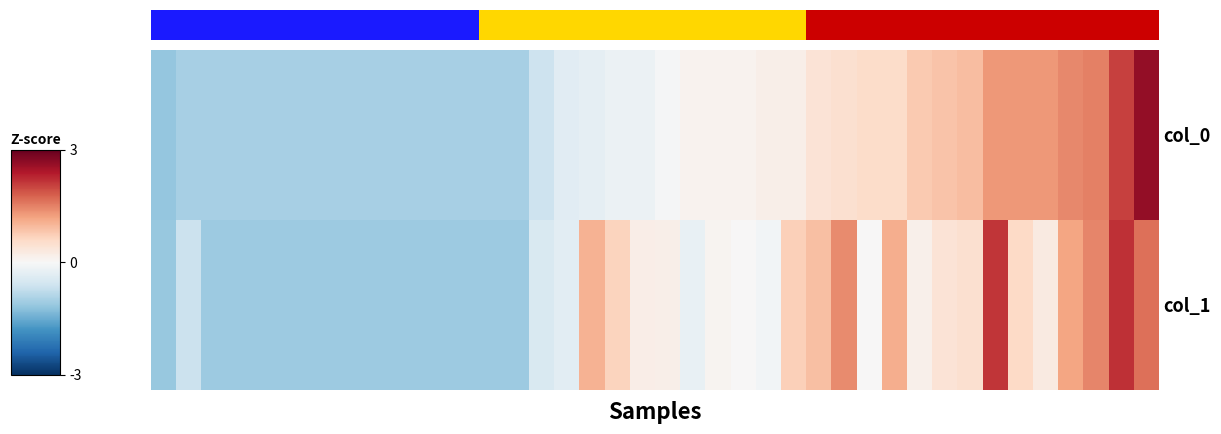

List the series in order of their overall mean, highest first.

col_1, col_0